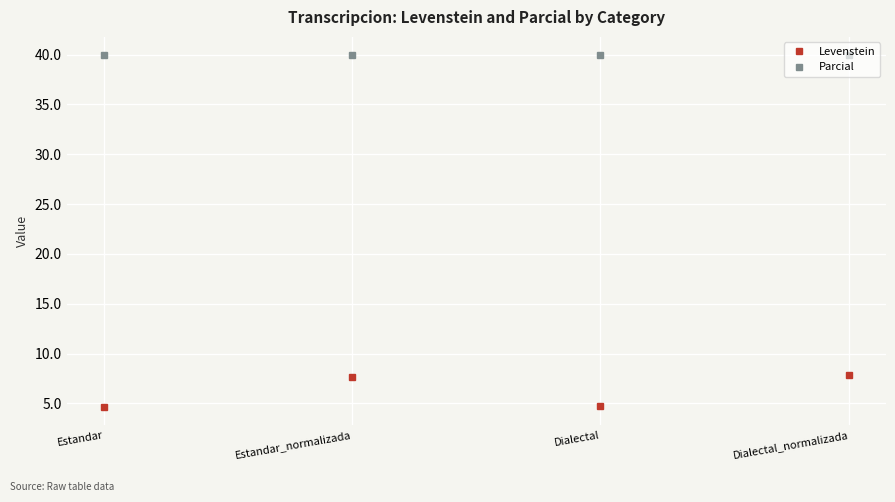

The value of Parcial at Dialectal_normalizada is 16.5. True or false?

False